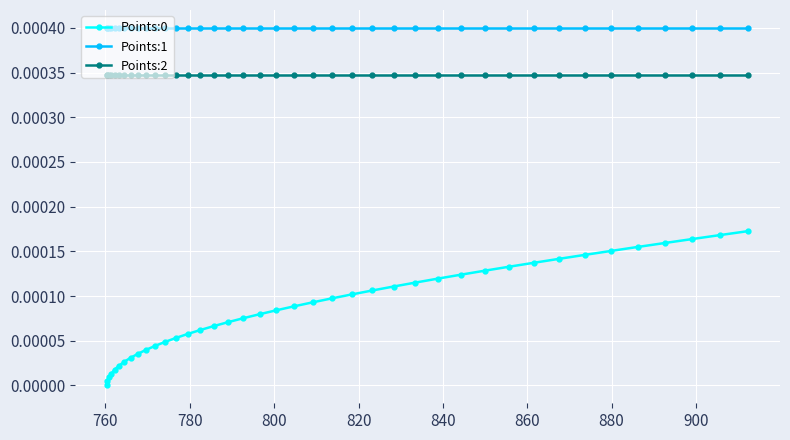

At how many categories does at least one series exceed 0?

40